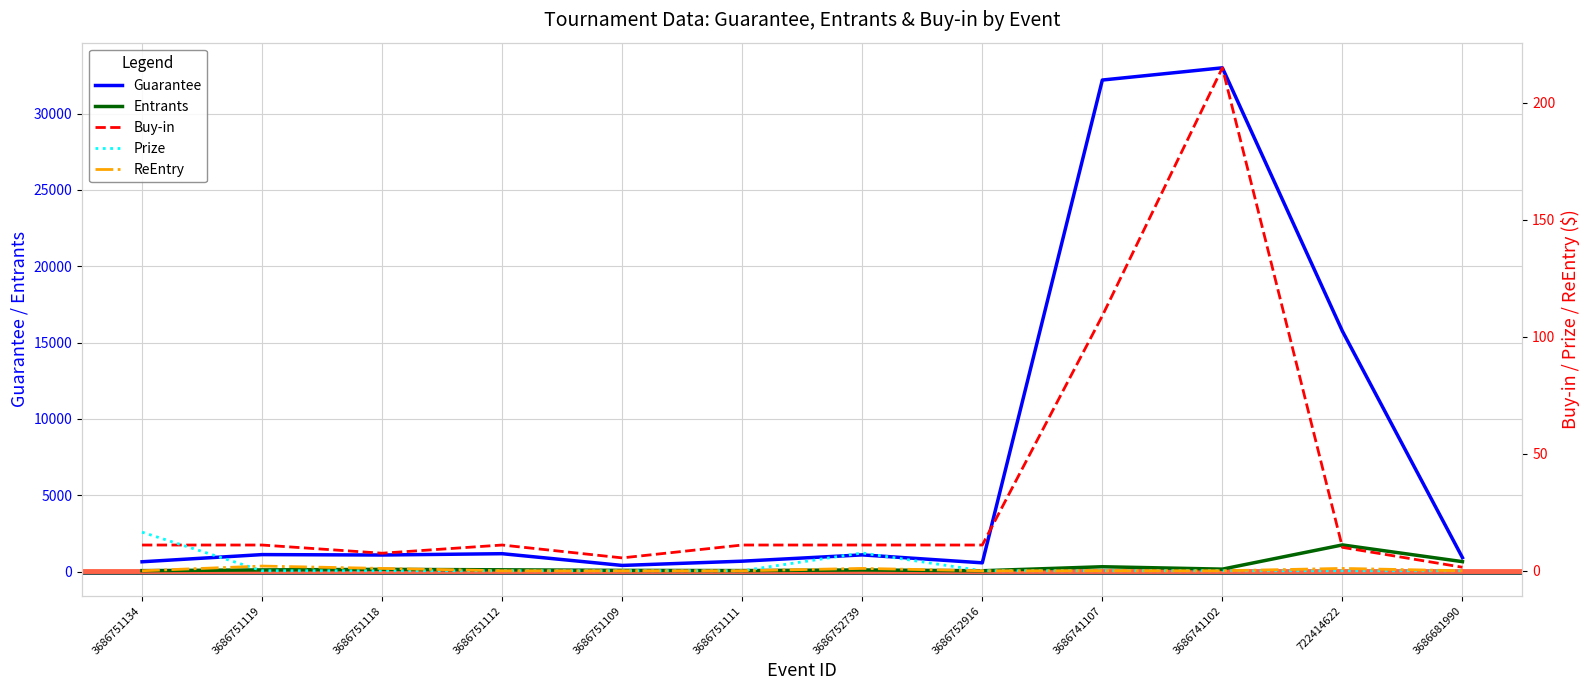

What position from the left is 3686751112?

4